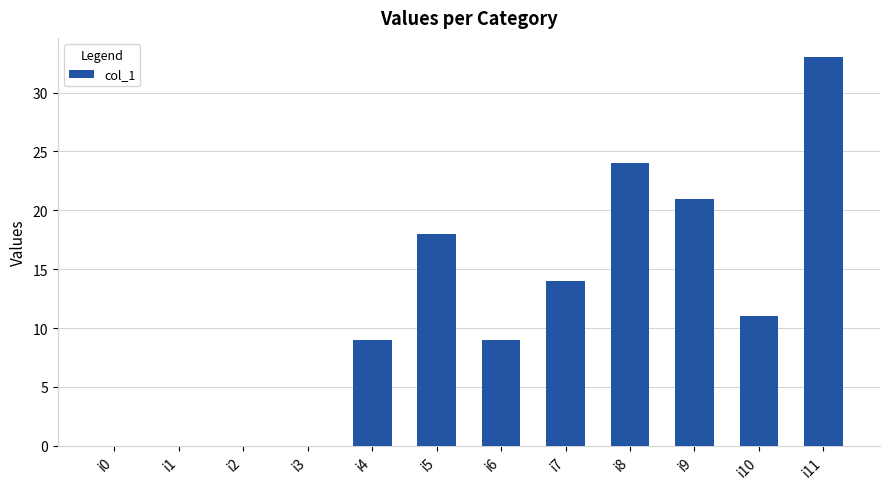

True or false: the data shows 9 at i4.

True